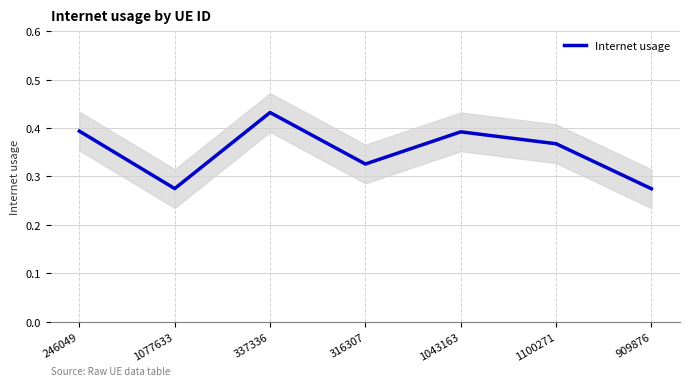

Reading left to right, what are all the values shown in this chart?

246049=0.4	1077633=0.3	337336=0.4	316307=0.3	1043163=0.4	1100271=0.4	909876=0.3